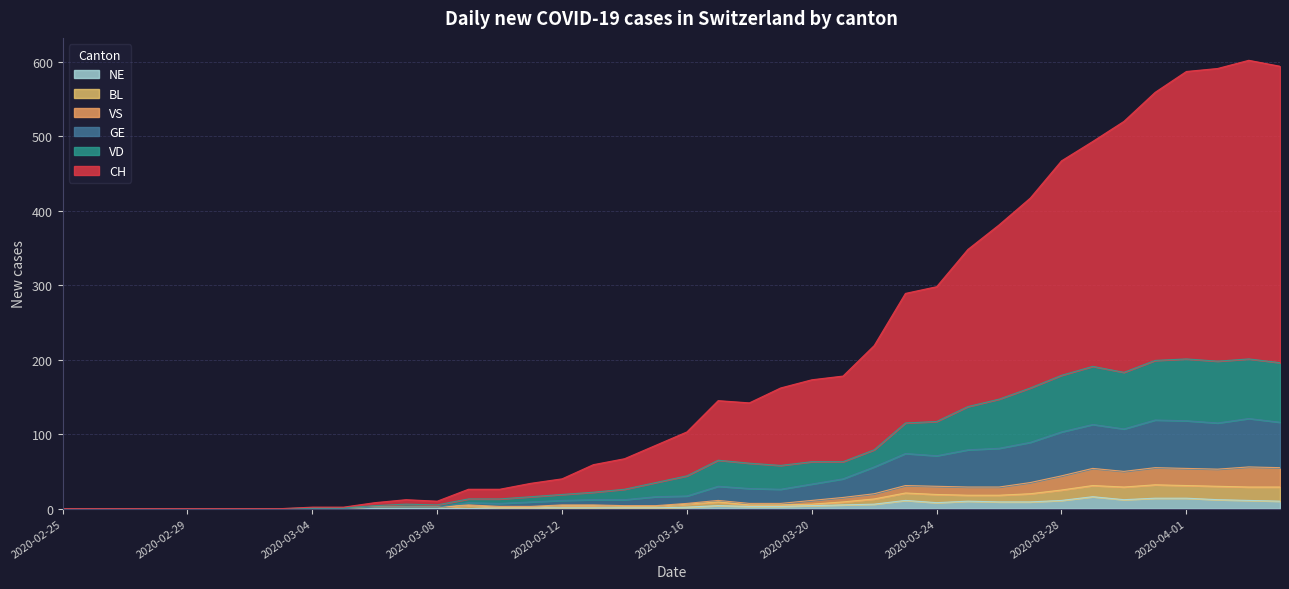

What position from the right is 2020-02-29?

36